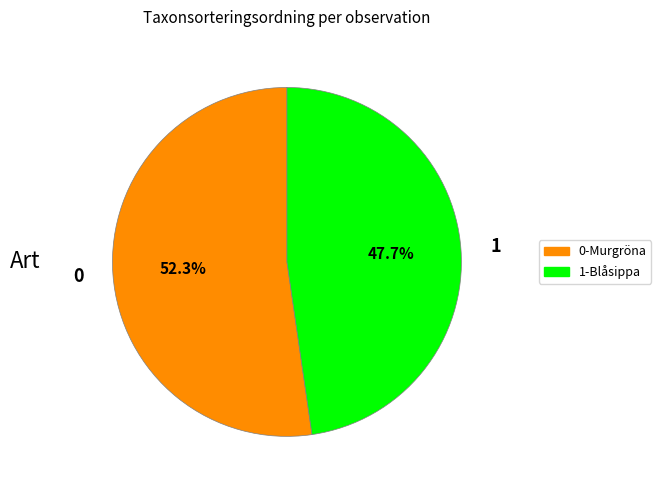

Do 1-Blåsippa and 0-Murgröna together represent more than half of the pie?

Yes